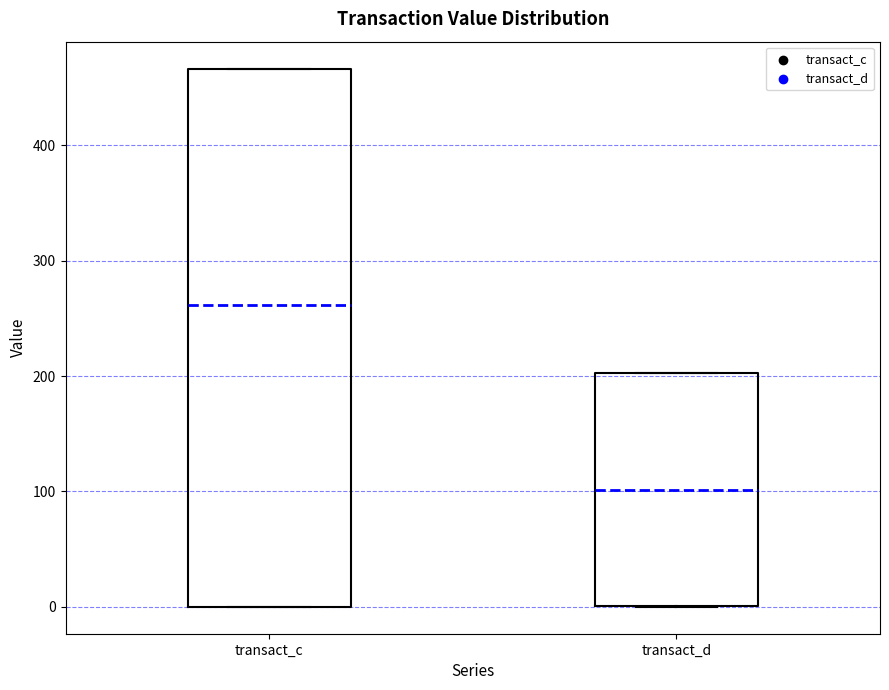

Which box's median line is the lowest?

transact_d